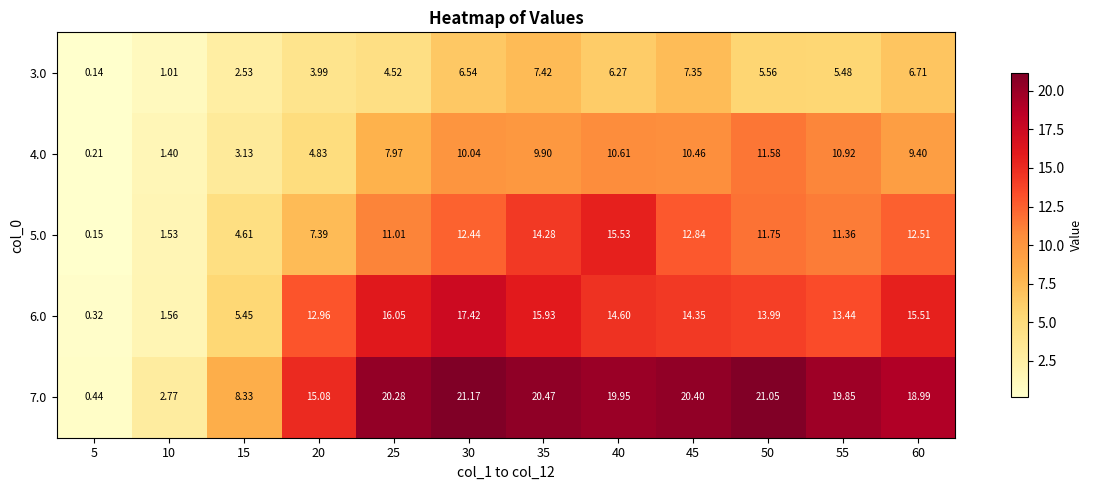

Is the value of 4.0 at 35 greater than the value of 7.0 at 25?

No